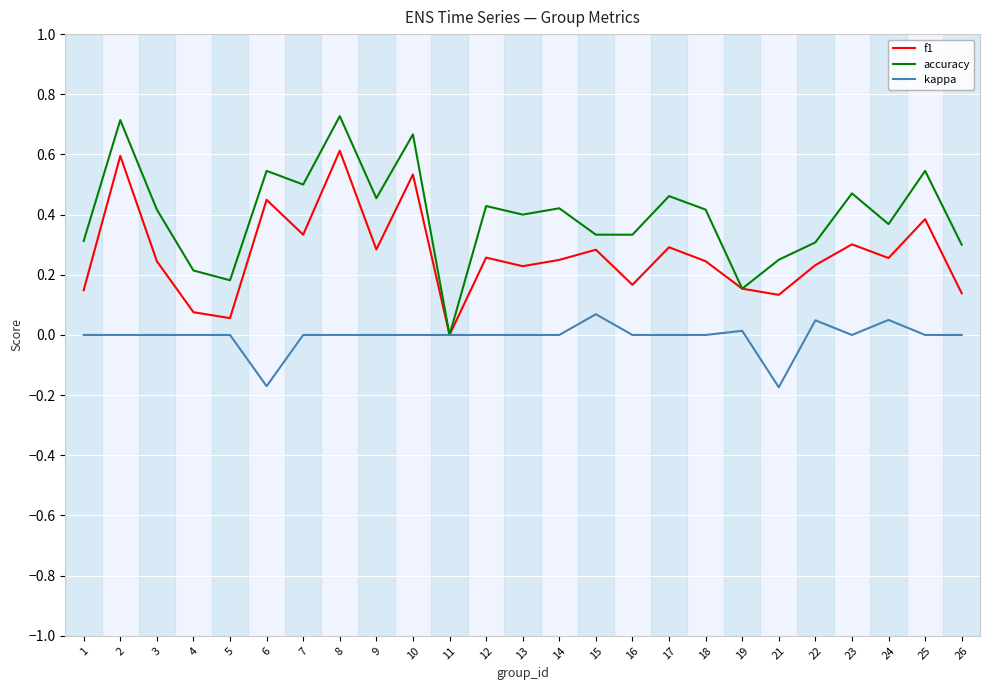

What is the sum of all accuracy values?

9.9